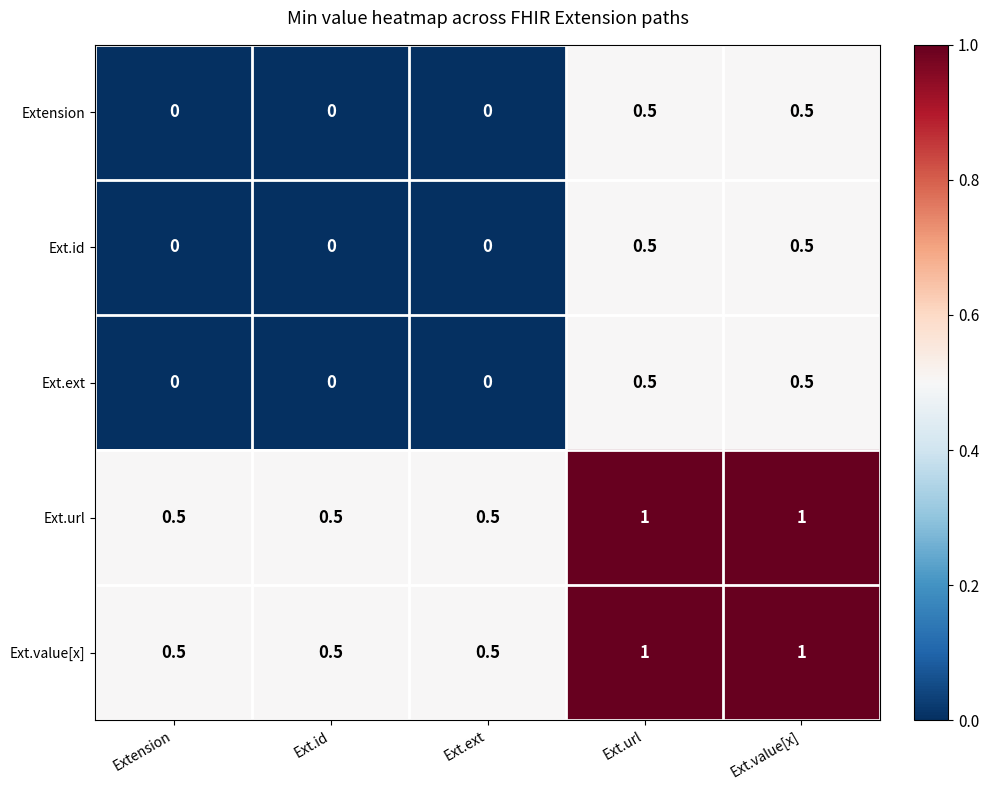

What is the total value across all series at Ext.id?

1.0